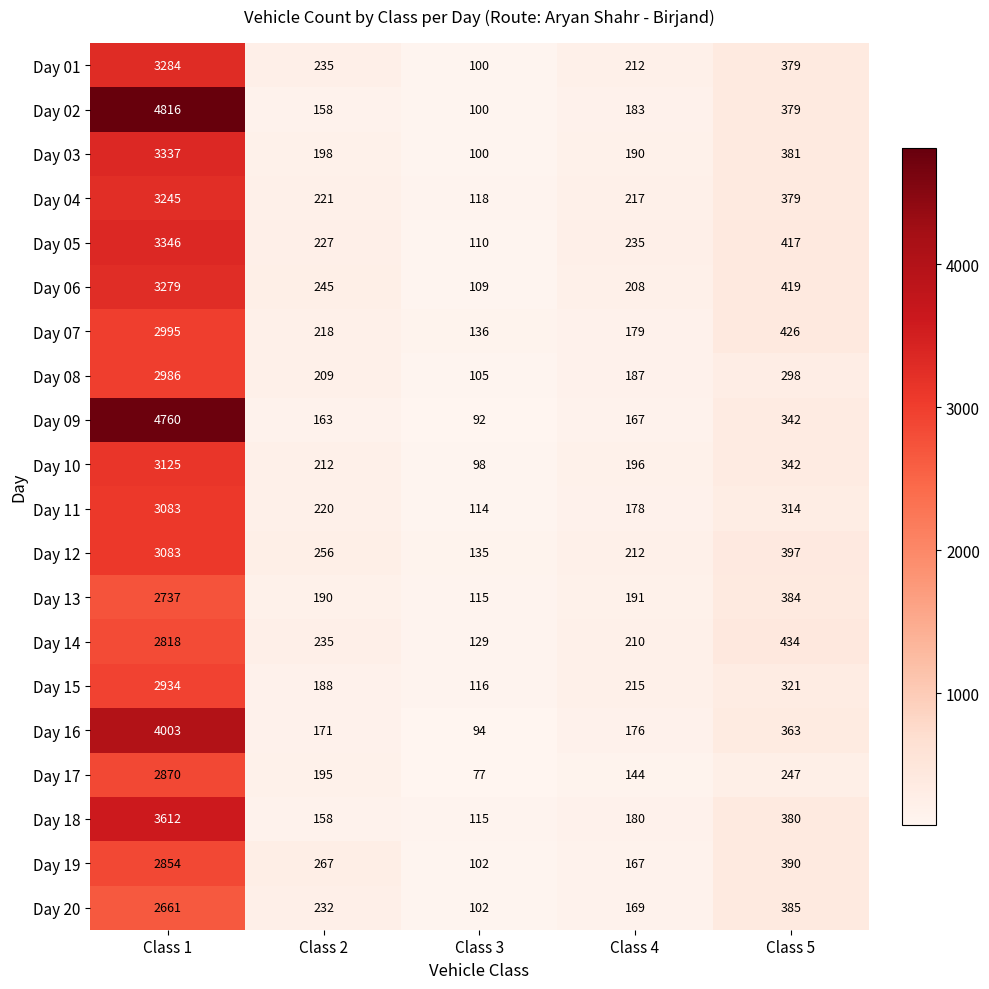

Rank the categories by Day 10 value from lowest to highest.

Class 3, Class 4, Class 2, Class 5, Class 1